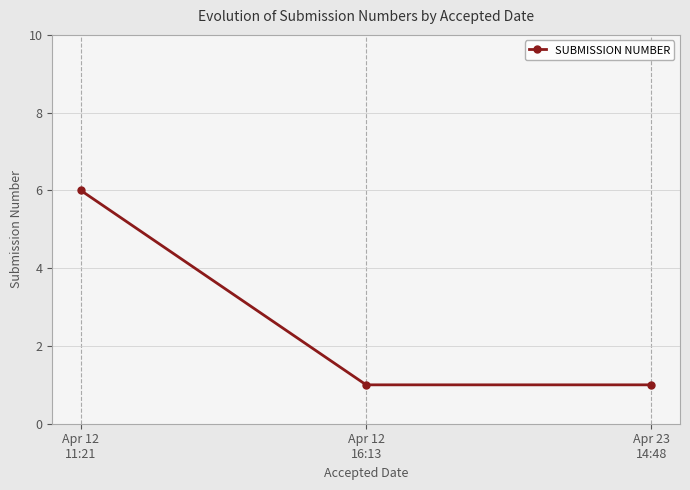

The chart shows a value of 10 at Apr 12
11:21. True or false?

False